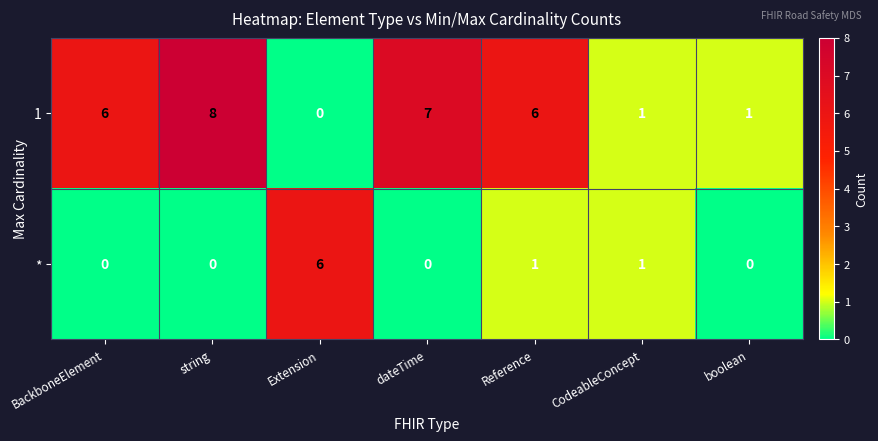

True or false: 1 has a value of 7 at dateTime.

True